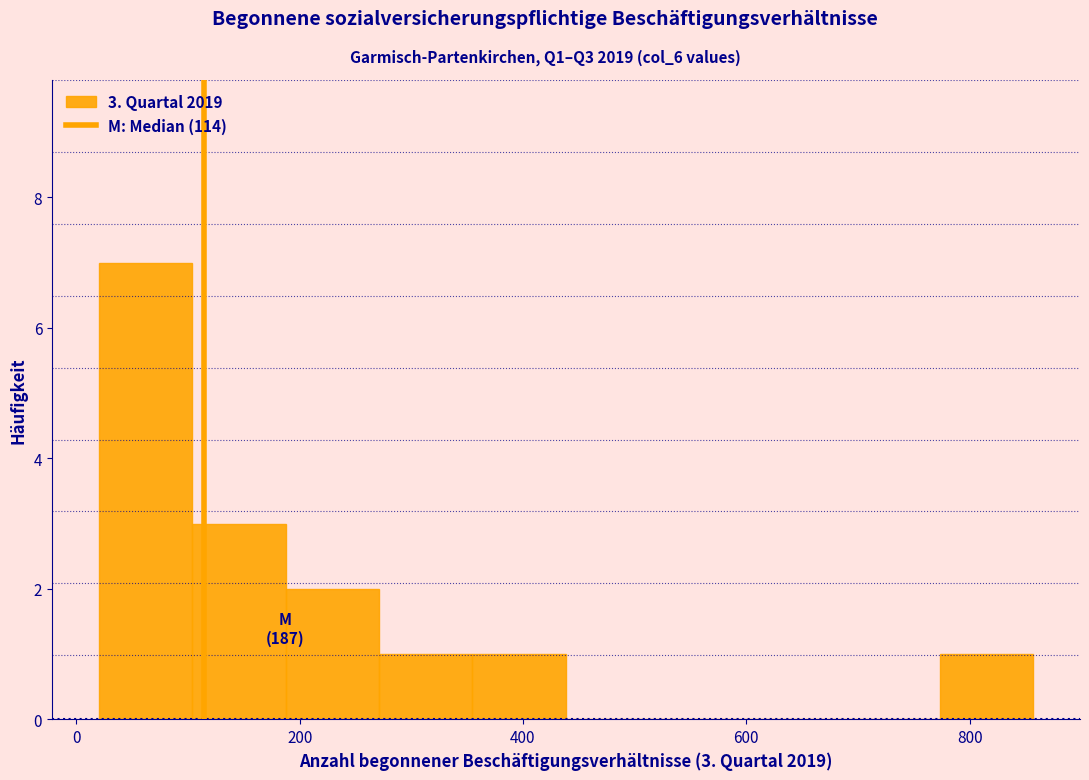

Over which range of the x-axis is the bar tallest?

20 to 100